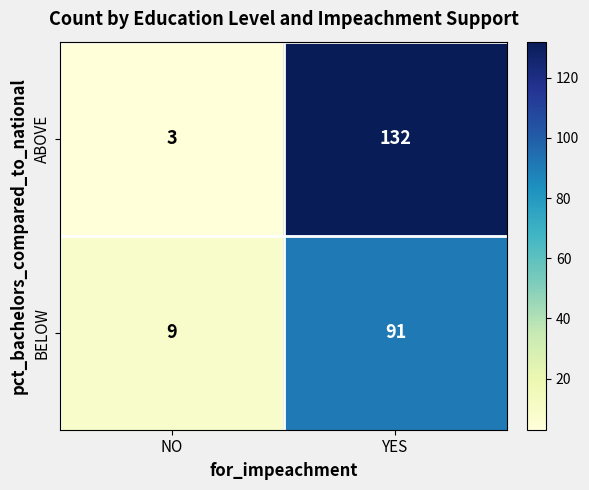

Reading right to left, list all the values displayed in this chart.

ABOVE: 132	3
BELOW: 91	9